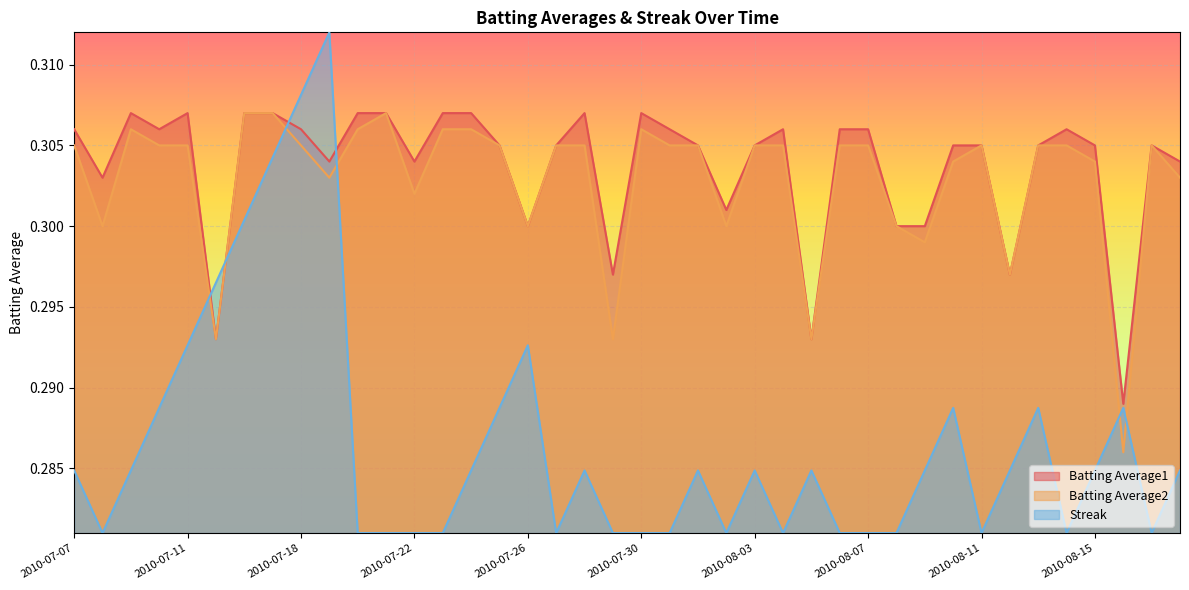

Reading left to right, what are all the values shown in this chart?

Batting Average1: 2010-07-07=0.3	2010-07-08=0.3	2010-07-09=0.3	2010-07-10=0.3	2010-07-11=0.3	2010-07-15=0.3	2010-07-16=0.3	2010-07-17=0.3	2010-07-18=0.3	2010-07-19=0.3	2010-07-20=0.3	2010-07-21=0.3	2010-07-22=0.3	2010-07-23=0.3	2010-07-24=0.3	2010-07-25=0.3	2010-07-26=0.3	2010-07-27=0.3	2010-07-28=0.3	2010-07-29=0.3	2010-07-30=0.3	2010-07-31=0.3	2010-08-01=0.3	2010-08-02=0.3	2010-08-03=0.3	2010-08-04=0.3	2010-08-05=0.3	2010-08-06=0.3	2010-08-07=0.3	2010-08-08=0.3	2010-08-09=0.3	2010-08-10=0.3	2010-08-11=0.3	2010-08-12=0.3	2010-08-13=0.3	2010-08-14=0.3	2010-08-15=0.3	2010-08-16=0.3	2010-08-17=0.3	2010-08-18=0.3
Batting Average2: 2010-07-07=0.3	2010-07-08=0.3	2010-07-09=0.3	2010-07-10=0.3	2010-07-11=0.3	2010-07-15=0.3	2010-07-16=0.3	2010-07-17=0.3	2010-07-18=0.3	2010-07-19=0.3	2010-07-20=0.3	2010-07-21=0.3	2010-07-22=0.3	2010-07-23=0.3	2010-07-24=0.3	2010-07-25=0.3	2010-07-26=0.3	2010-07-27=0.3	2010-07-28=0.3	2010-07-29=0.3	2010-07-30=0.3	2010-07-31=0.3	2010-08-01=0.3	2010-08-02=0.3	2010-08-03=0.3	2010-08-04=0.3	2010-08-05=0.3	2010-08-06=0.3	2010-08-07=0.3	2010-08-08=0.3	2010-08-09=0.3	2010-08-10=0.3	2010-08-11=0.3	2010-08-12=0.3	2010-08-13=0.3	2010-08-14=0.3	2010-08-15=0.3	2010-08-16=0.3	2010-08-17=0.3	2010-08-18=0.3
Streak: 2010-07-07=0.3	2010-07-08=0.3	2010-07-09=0.3	2010-07-10=0.3	2010-07-11=0.3	2010-07-15=0.3	2010-07-16=0.3	2010-07-17=0.3	2010-07-18=0.3	2010-07-19=0.3	2010-07-20=0.3	2010-07-21=0.3	2010-07-22=0.3	2010-07-23=0.3	2010-07-24=0.3	2010-07-25=0.3	2010-07-26=0.3	2010-07-27=0.3	2010-07-28=0.3	2010-07-29=0.3	2010-07-30=0.3	2010-07-31=0.3	2010-08-01=0.3	2010-08-02=0.3	2010-08-03=0.3	2010-08-04=0.3	2010-08-05=0.3	2010-08-06=0.3	2010-08-07=0.3	2010-08-08=0.3	2010-08-09=0.3	2010-08-10=0.3	2010-08-11=0.3	2010-08-12=0.3	2010-08-13=0.3	2010-08-14=0.3	2010-08-15=0.3	2010-08-16=0.3	2010-08-17=0.3	2010-08-18=0.3